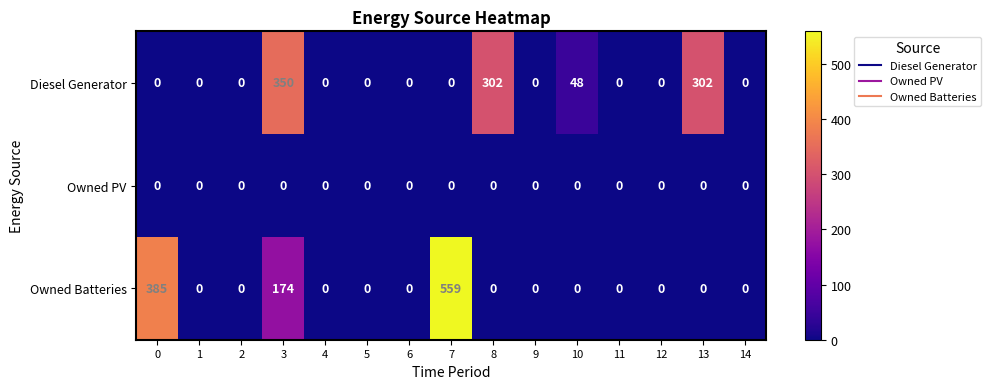

Which series has the largest range (max minus min)?

Owned Batteries